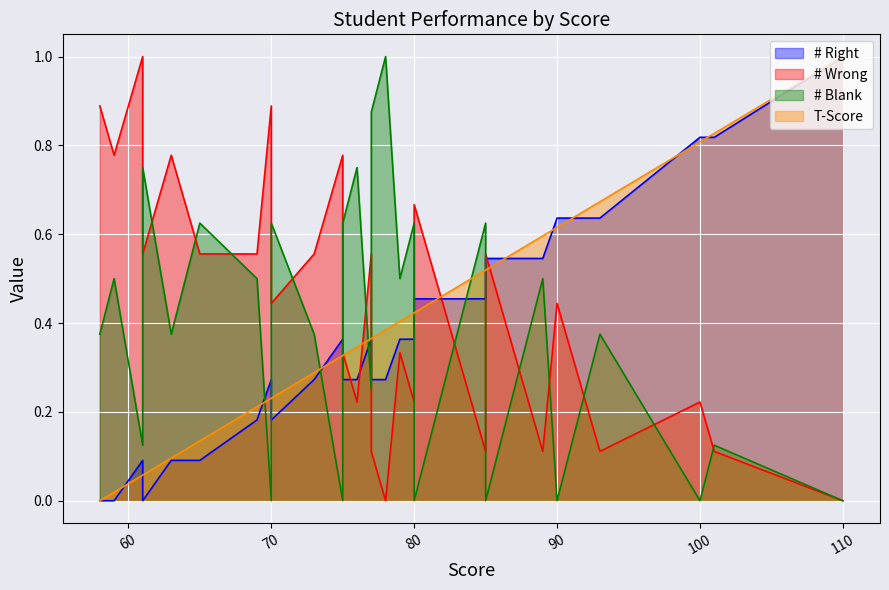

What is the average value of the # Wrong series?

0.4